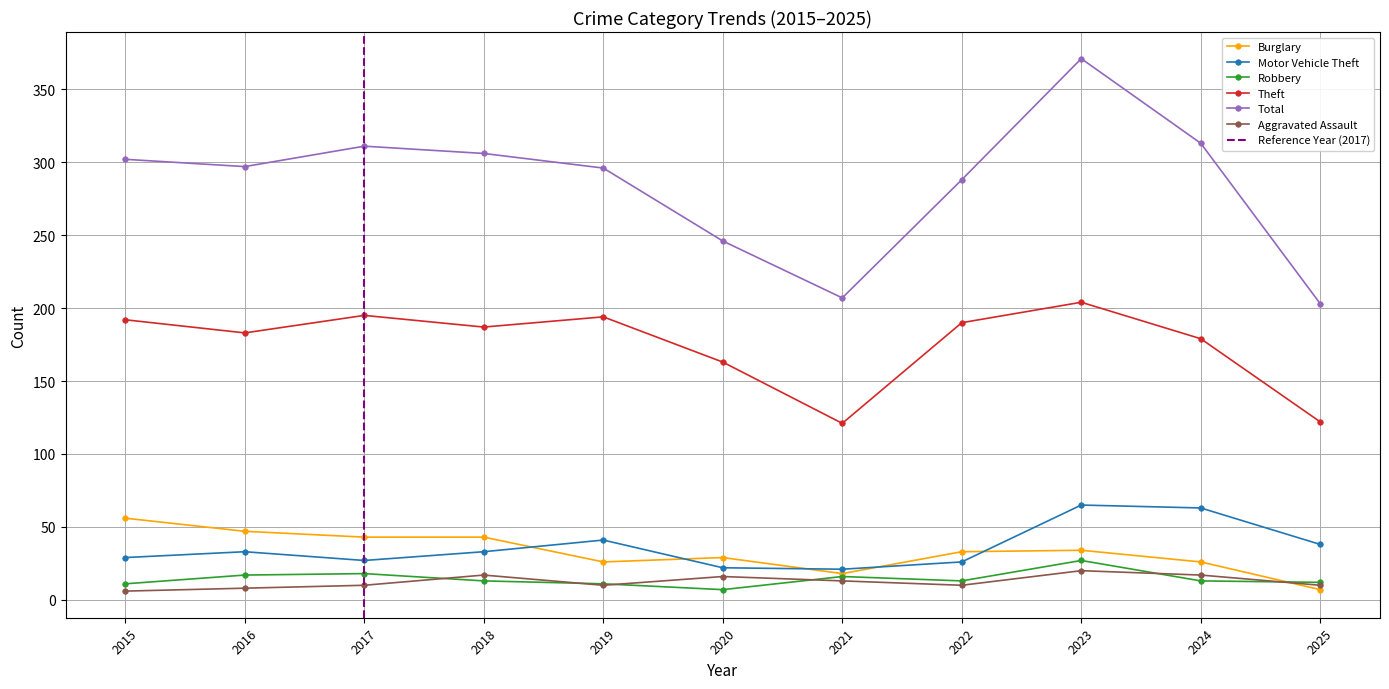

What is the minimum value for Burglary?

7